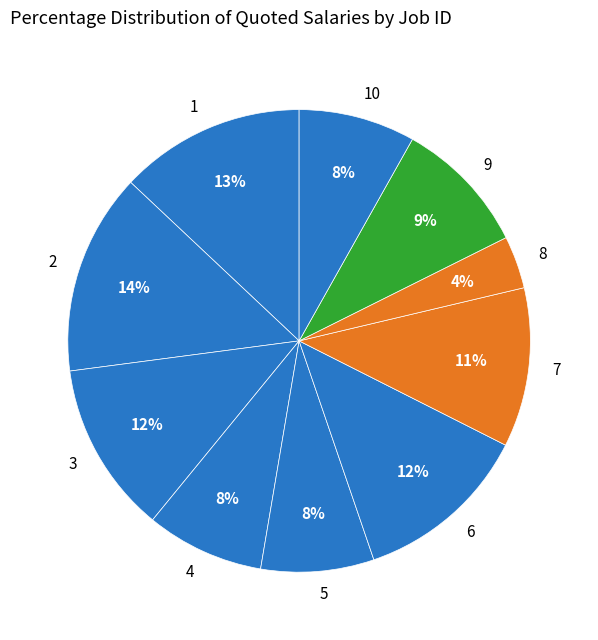

Which has a higher value, 7 or 6?

6